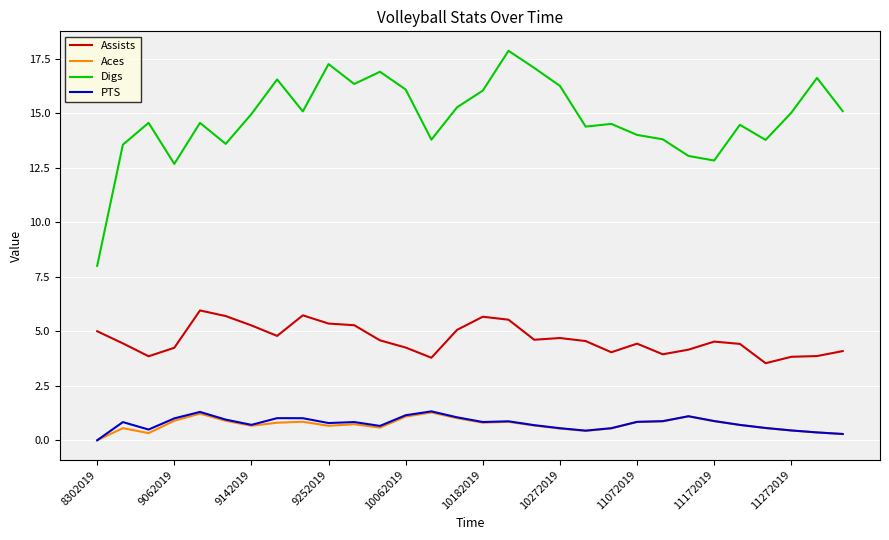

What is the greatest value displayed?

17.9